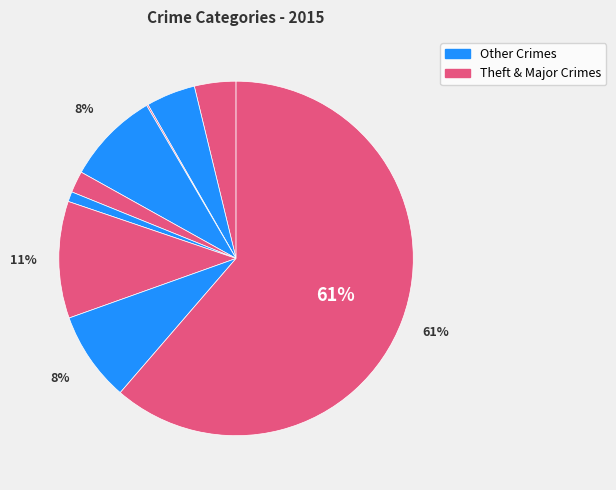

Is there any slice that represents more than half of the pie?

Yes